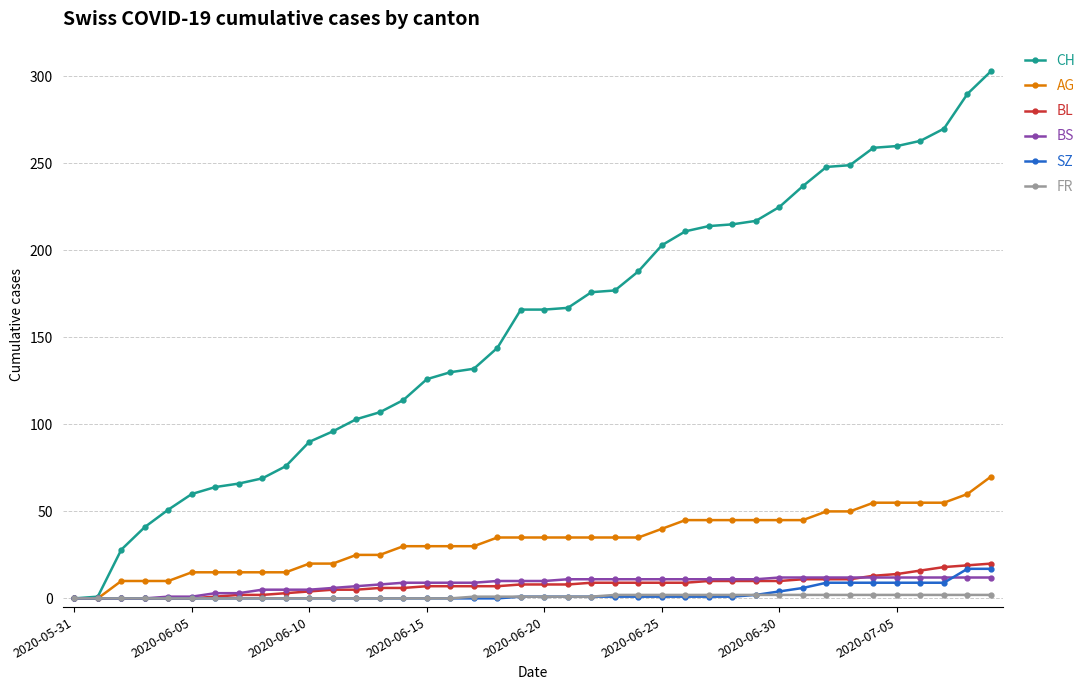

What is the highest value of the BS series?

12